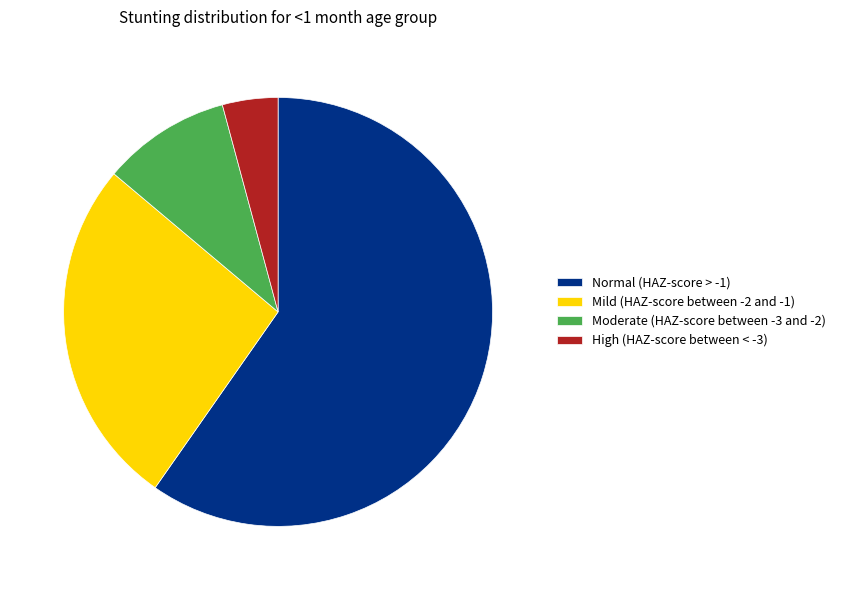

Which category has the biggest portion of the pie?

Normal (HAZ-score > -1)